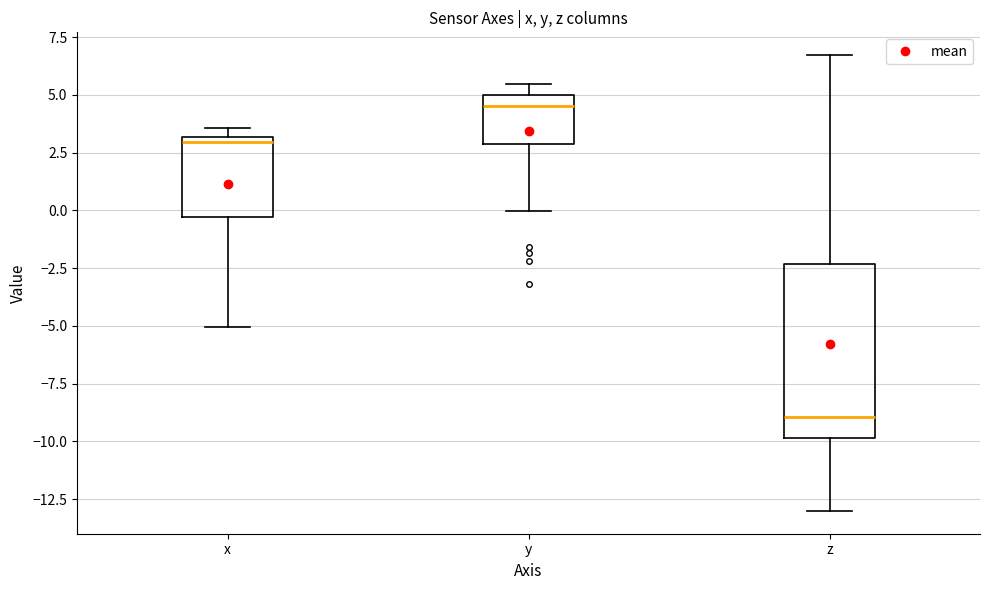

Reading left to right, transcribe this box plot: for each box, give where its median line is, the range the box spans, and where its two whiskers end, as read against the y-axis. The values are not printed on the chart, so give them approximately, as read against the axis.

x: median 3.0 (just below the box's upper edge), box -0.5 to 3.0, whiskers -5.0 to 3.5
y: median 4.5, box 3.0 to 5.0, whiskers 0.0 to 5.5
z: median -9.0, box -10.0 to -2.5, whiskers -13.0 to 6.5